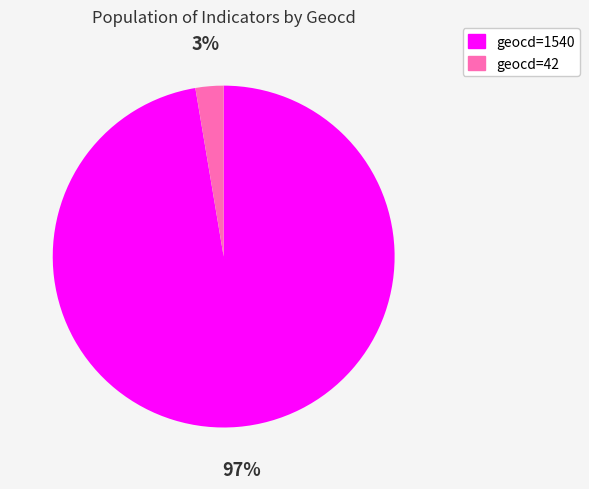

Rank the categories by value from highest to lowest.

geocd=1540, geocd=42